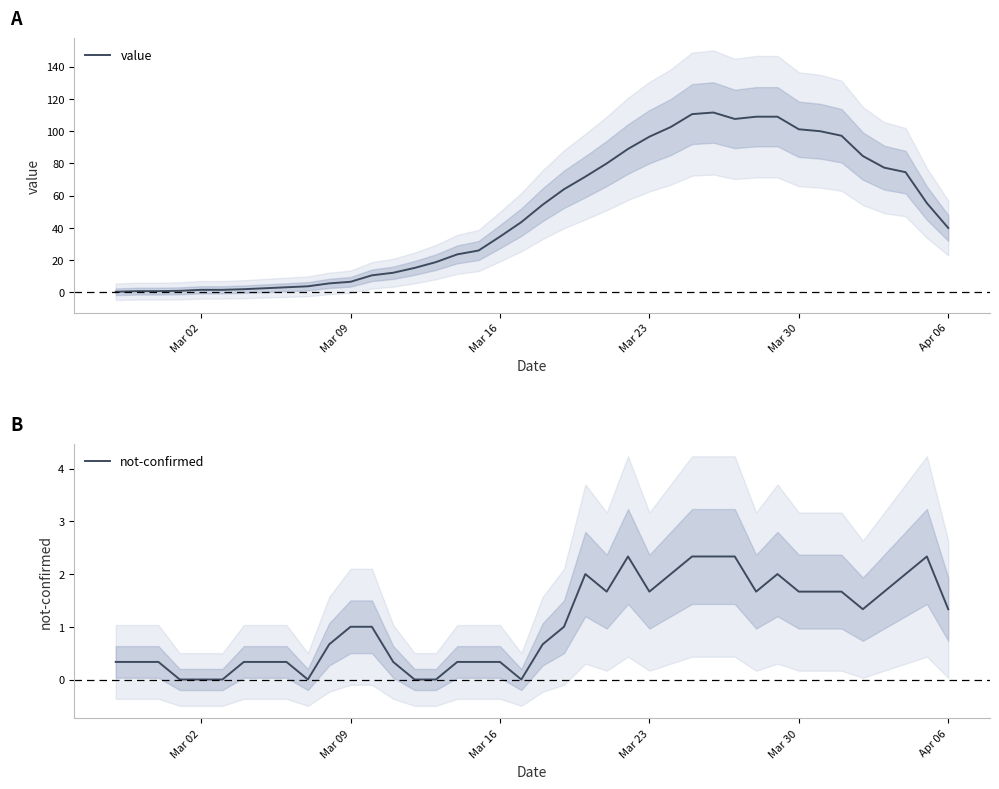

The value of not-confirmed at 33 is 2.7. True or false?

False